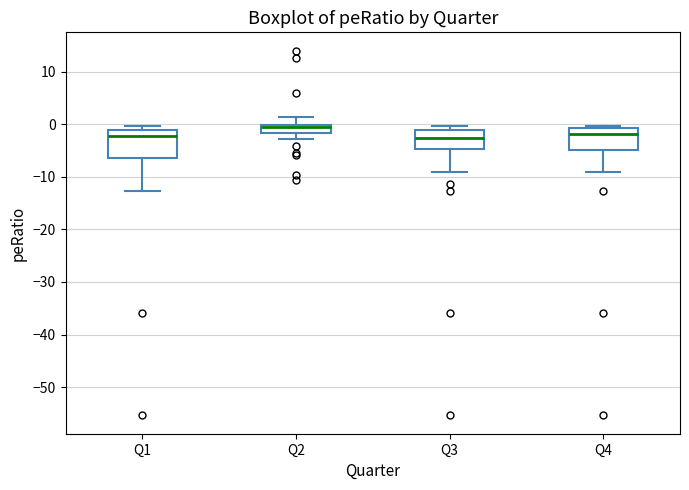

Where does the lower whisker of the box for Q2 end on the y-axis? The values are not printed on the chart, so give them approximately, as read against the axis.

-3